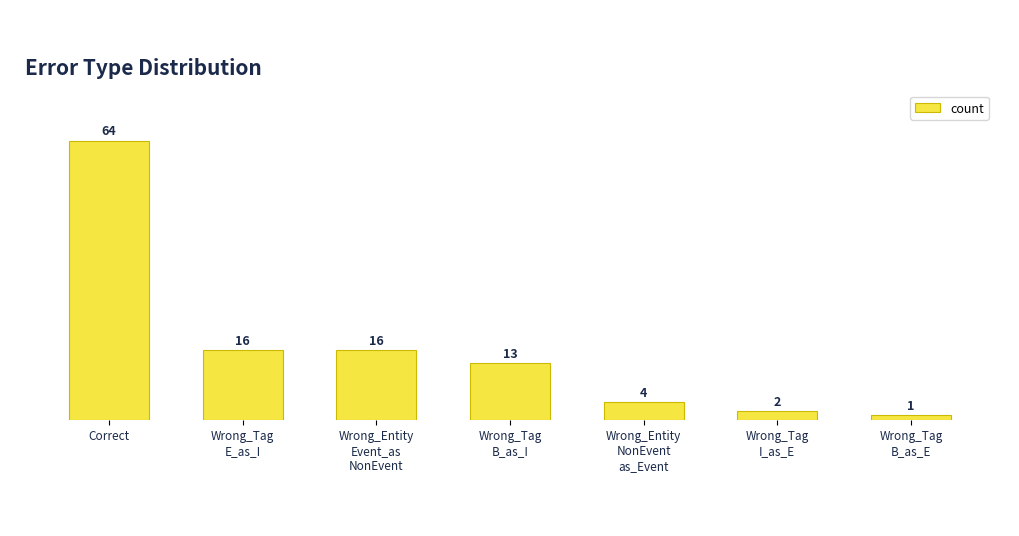

Reading right to left, transcribe all the data shown in this chart.

Wrong_Tag
B_as_E=1	Wrong_Tag
I_as_E=2	Wrong_Entity
NonEvent
as_Event=4	Wrong_Tag
B_as_I=13	Wrong_Entity
Event_as
NonEvent=16	Wrong_Tag
E_as_I=16	Correct=64